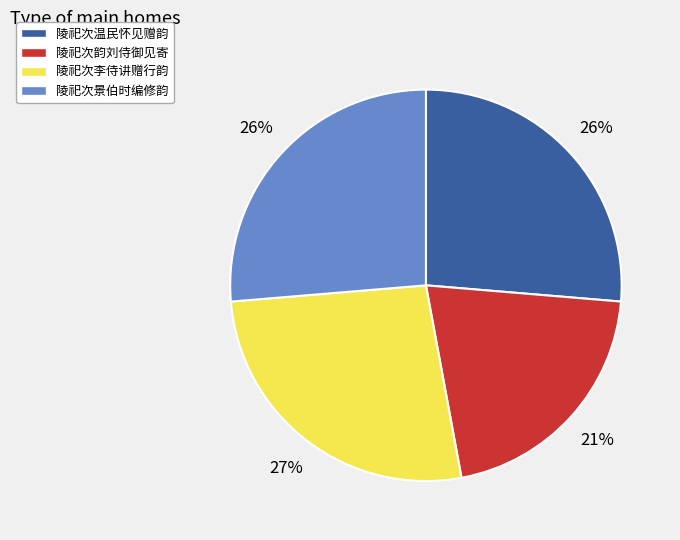

How many slices are in this pie chart?

4